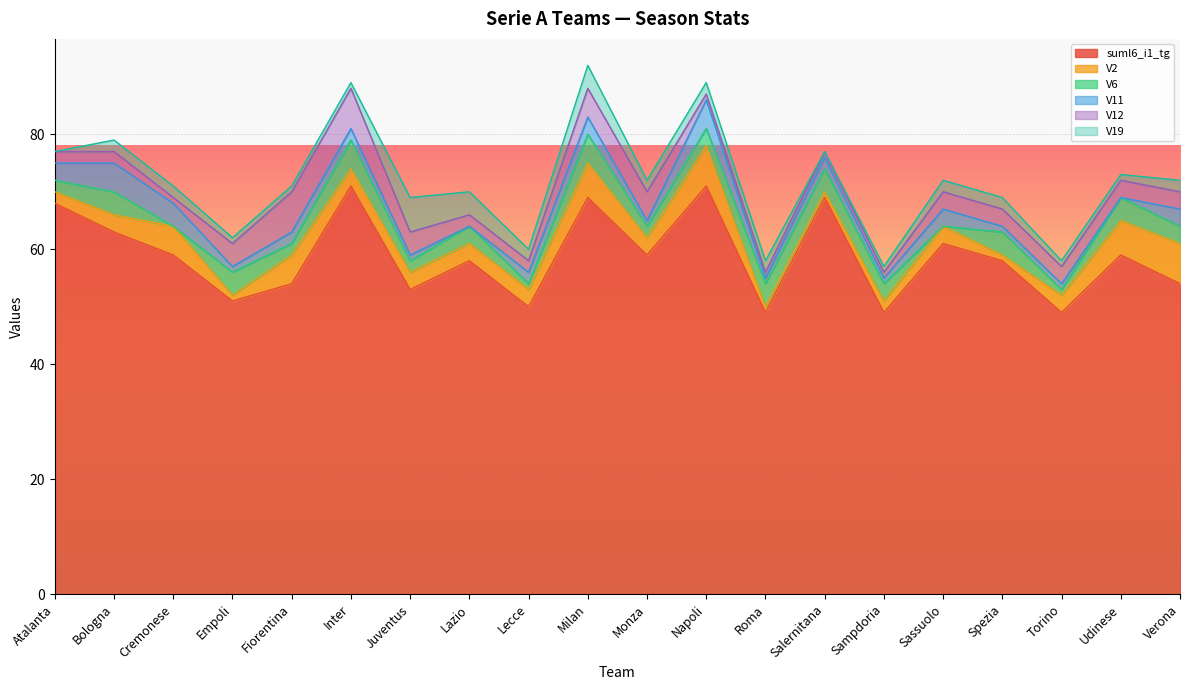

Rank the series at Cremonese from highest to lowest value.

suml6_i1_tg, V2, V11, V19, V12, V6